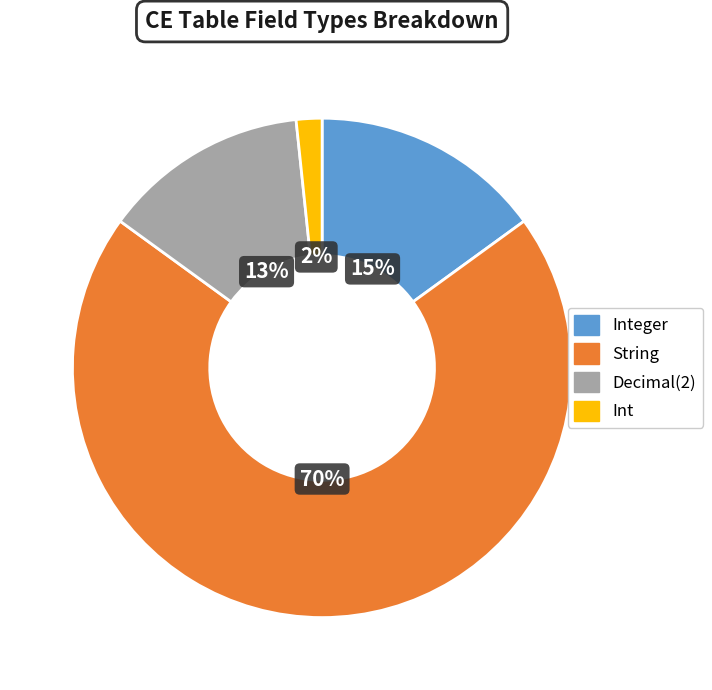

To the nearest percent, what is the difference between the largest and smallest slice percentages?

68%